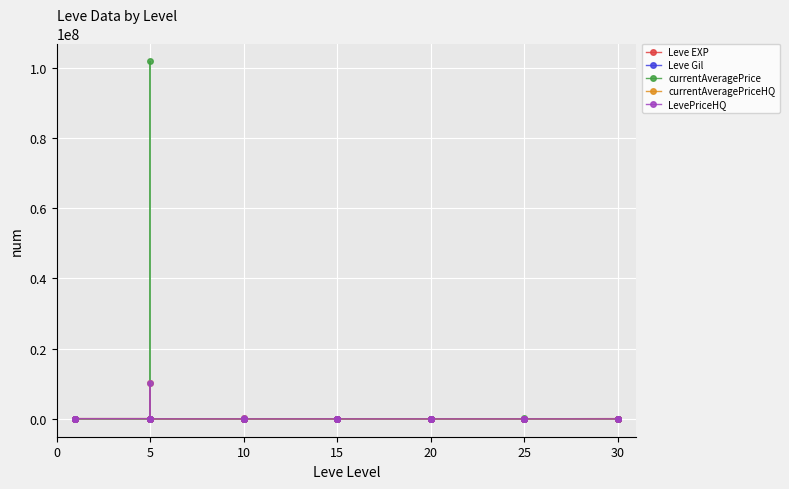

Which series has the largest total across all categories?

currentAveragePrice